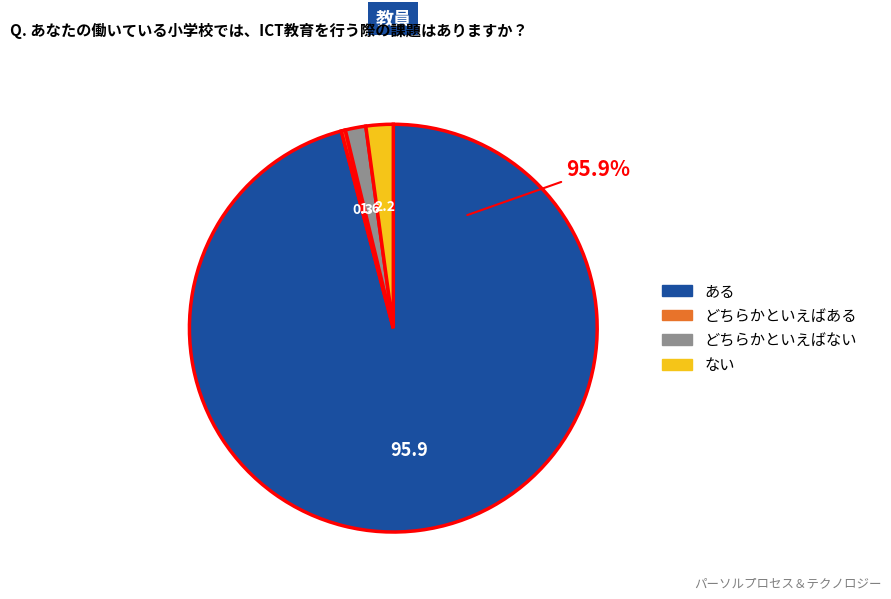

Count the number of slices in the pie.

4